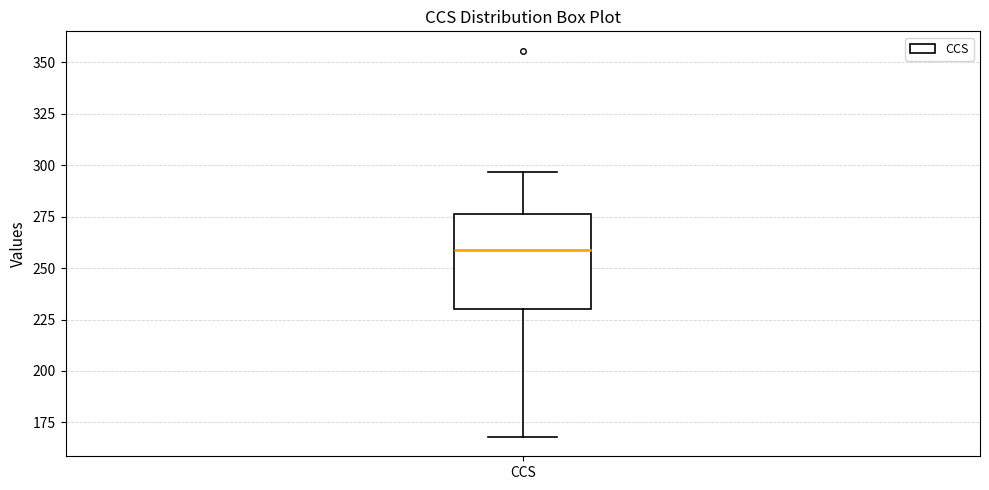

Where does the upper whisker of the box for CCS end on the y-axis? The values are not printed on the chart, so give them approximately, as read against the axis.

295